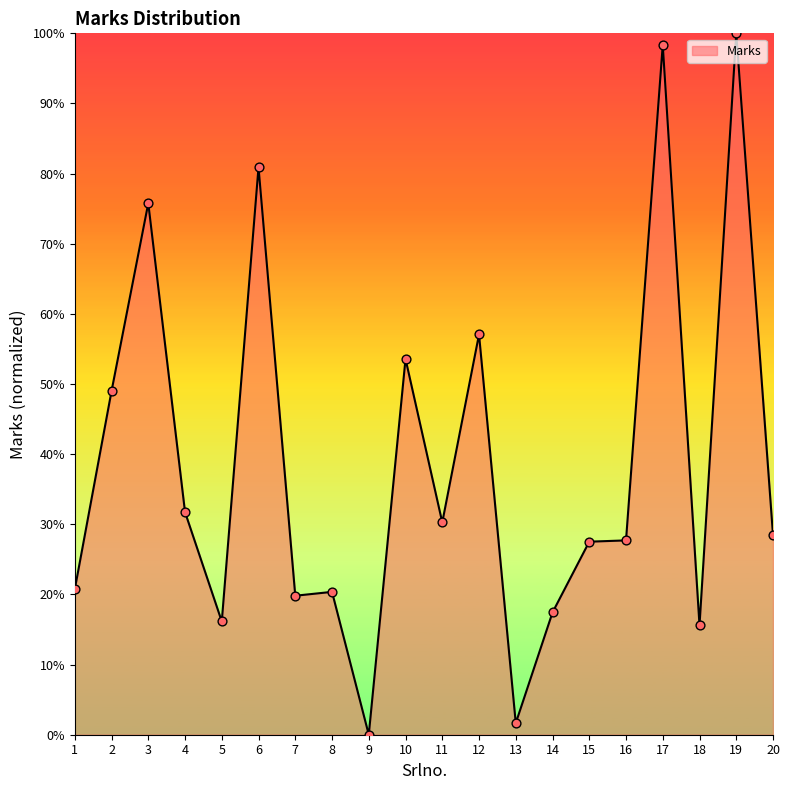

Approximately how many times larger is the value at 2 compared to 12?

0.9